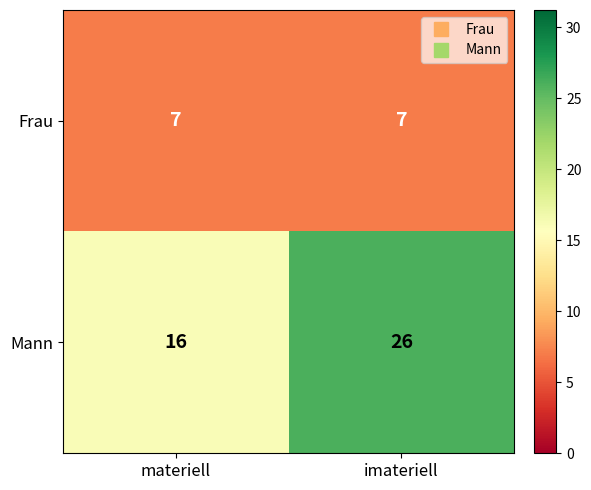

Rank the series at imateriell from lowest to highest value.

Frau, Mann